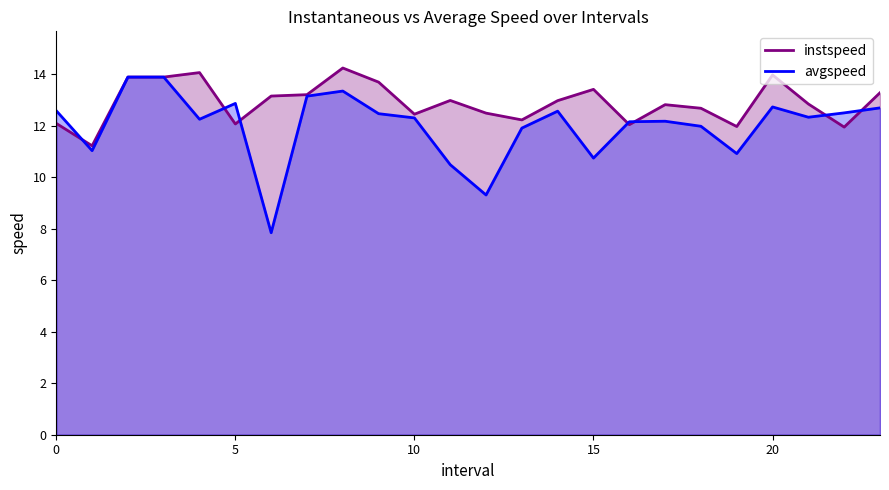

What is the minimum value shown in the chart?

7.8